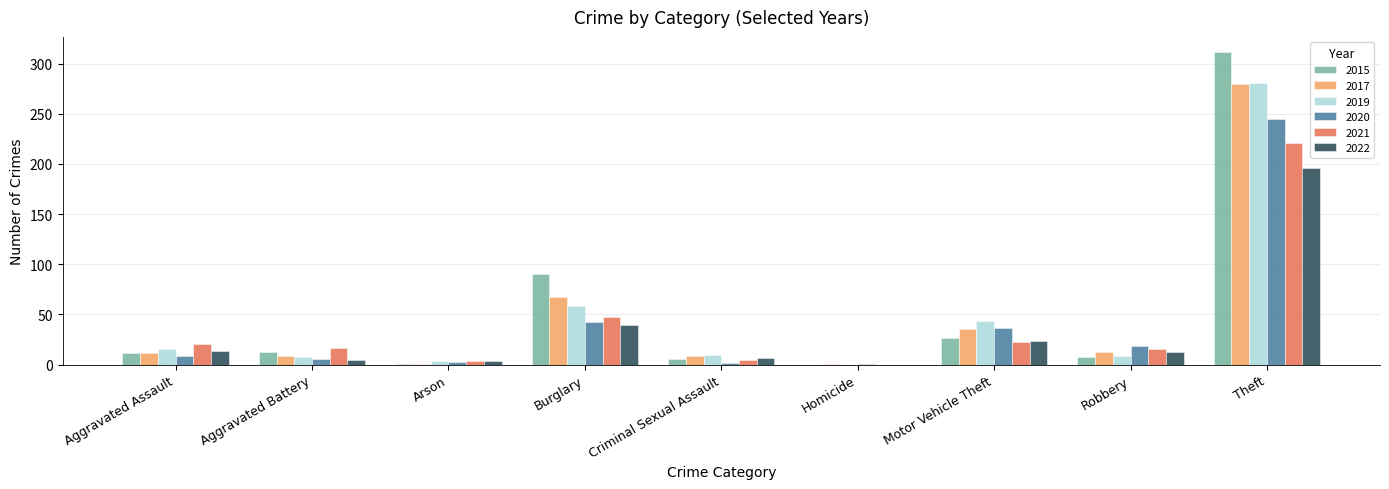

The 2015 series shows 311 at Theft. True or false?

True